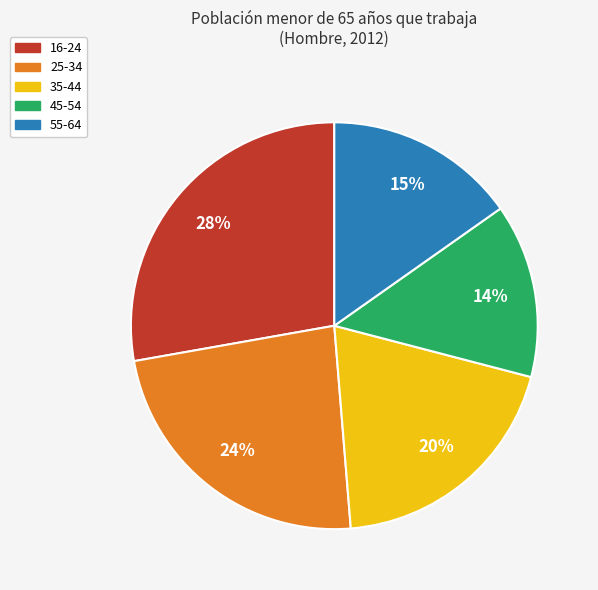

Is it true that 25-34 is 14% of the pie?

False